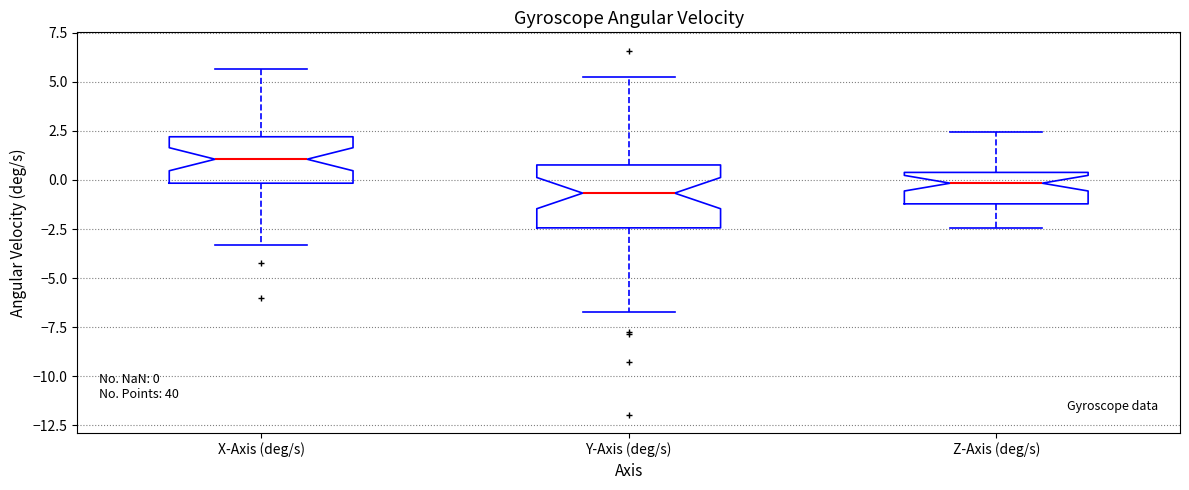

Which box is the tallest, from its lower edge to its upper edge?

Y-Axis (deg/s)